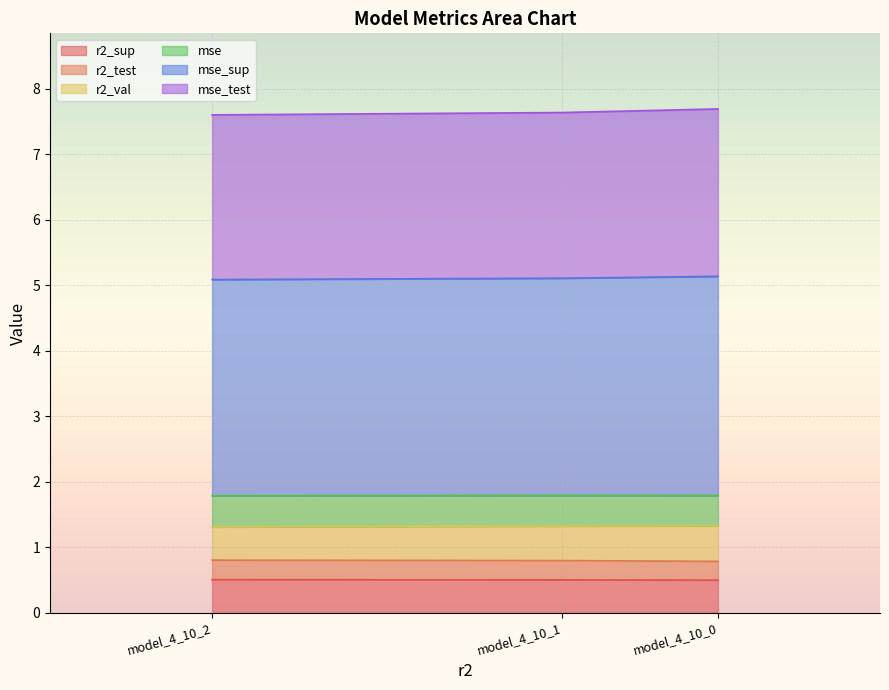

What is the maximum value shown in the chart?

7.7